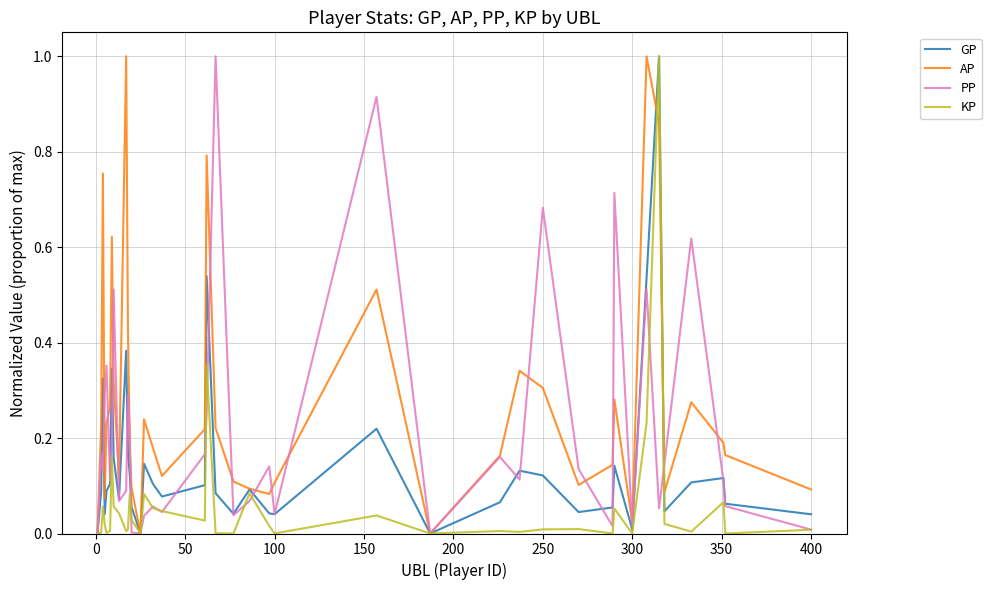

How many lines are shown in the chart?

4